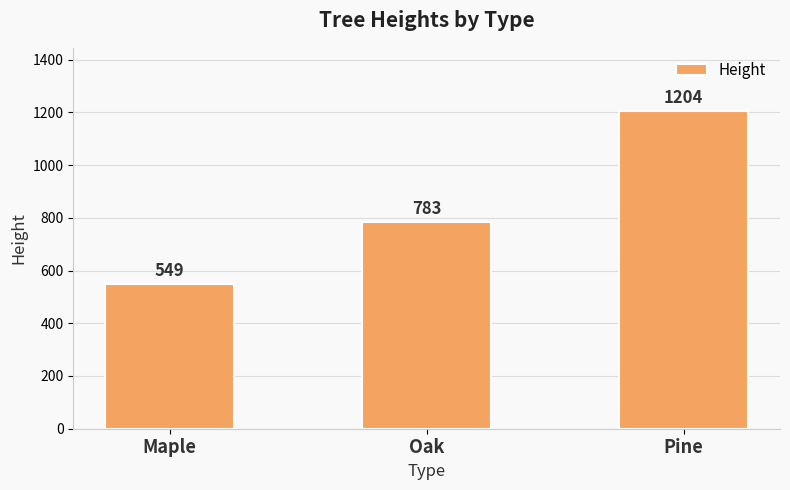

What is the ratio of the value at Maple to the value at Oak?

0.7